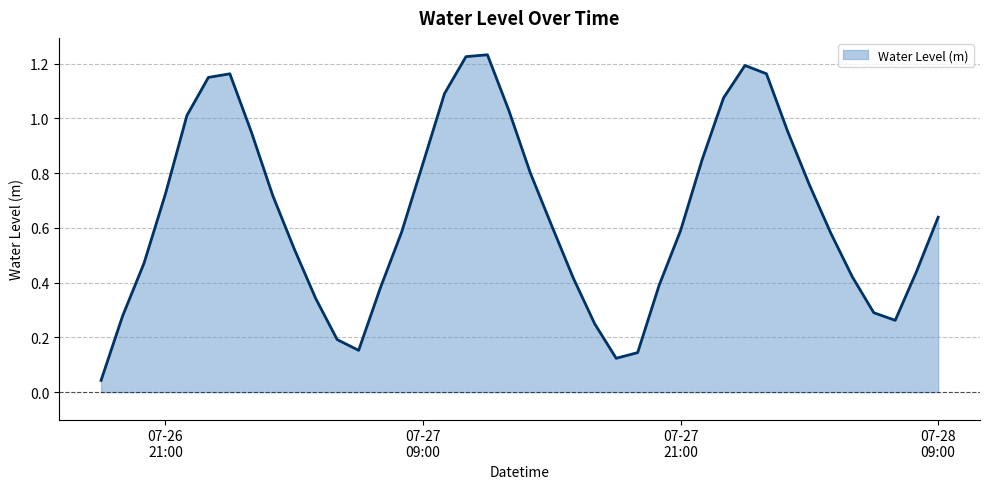

List the labels in order of value, smallest first.

2024-07-26 18:00:00, 2024-07-27 18:00:00, 2024-07-27 19:00:00, 2024-07-27 06:00:00, 2024-07-27 05:00:00, 2024-07-27 17:00:00, 2024-07-28 07:00:00, 2024-07-26 19:00:00, 2024-07-28 06:00:00, 2024-07-27 04:00:00, 2024-07-27 07:00:00, 2024-07-27 20:00:00, 2024-07-27 16:00:00, 2024-07-28 05:00:00, 2024-07-28 08:00:00, 2024-07-26 20:00:00, 2024-07-27 03:00:00, 2024-07-28 04:00:00, 2024-07-27 08:00:00, 2024-07-27 21:00:00, 2024-07-27 15:00:00, 2024-07-28 09:00:00, 2024-07-27 02:00:00, 2024-07-26 21:00:00, 2024-07-28 03:00:00, 2024-07-27 14:00:00, 2024-07-27 09:00:00, 2024-07-27 22:00:00, 2024-07-28 02:00:00, 2024-07-27 01:00:00, 2024-07-26 22:00:00, 2024-07-27 13:00:00, 2024-07-27 23:00:00, 2024-07-27 10:00:00, 2024-07-26 23:00:00, 2024-07-27 00:00:00, 2024-07-28 01:00:00, 2024-07-28 00:00:00, 2024-07-27 11:00:00, 2024-07-27 12:00:00